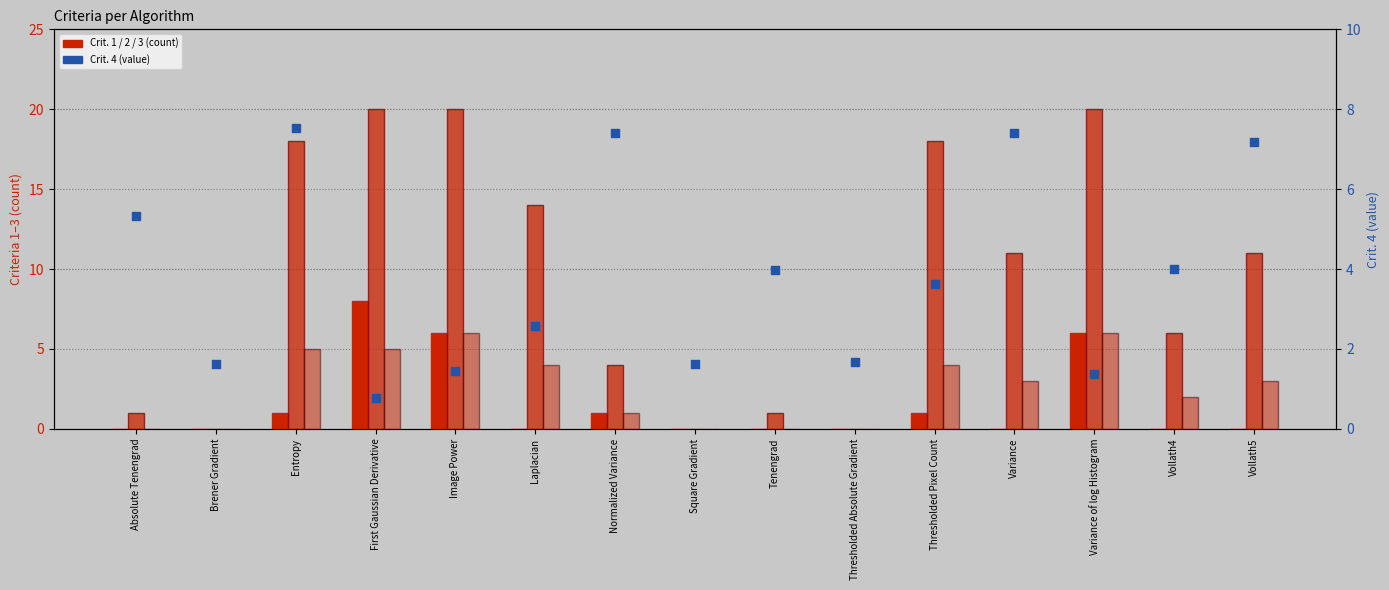

Is the value of Crit. 1 at Variance greater than the value of Crit. 4 at Image Power?

No